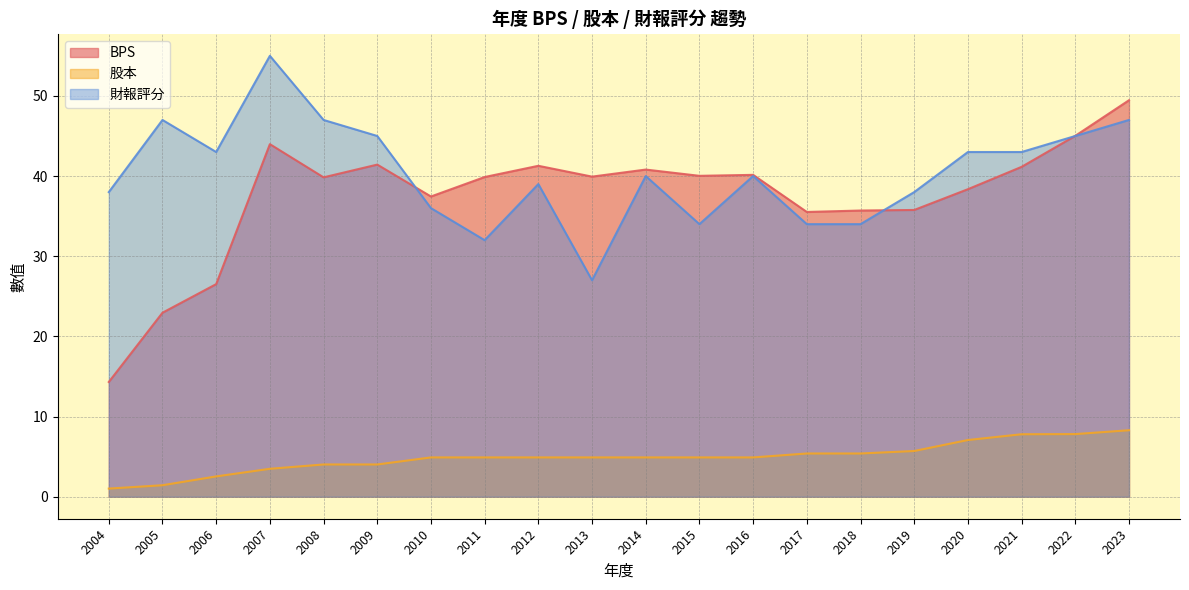

At which label does 股本 reach its minimum?

2004